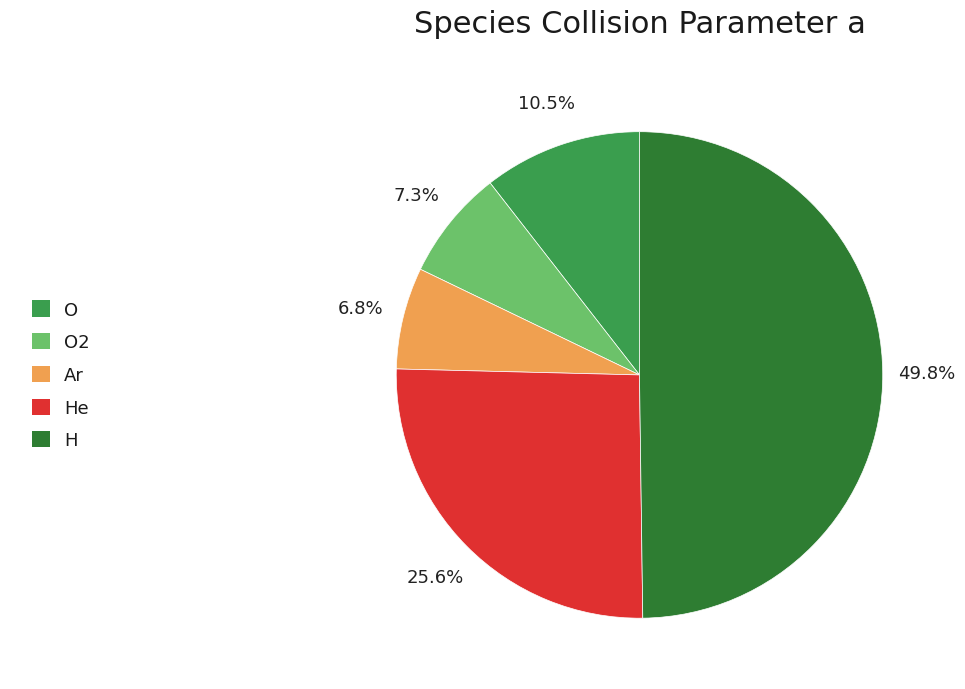

Count the number of slices in the pie.

5